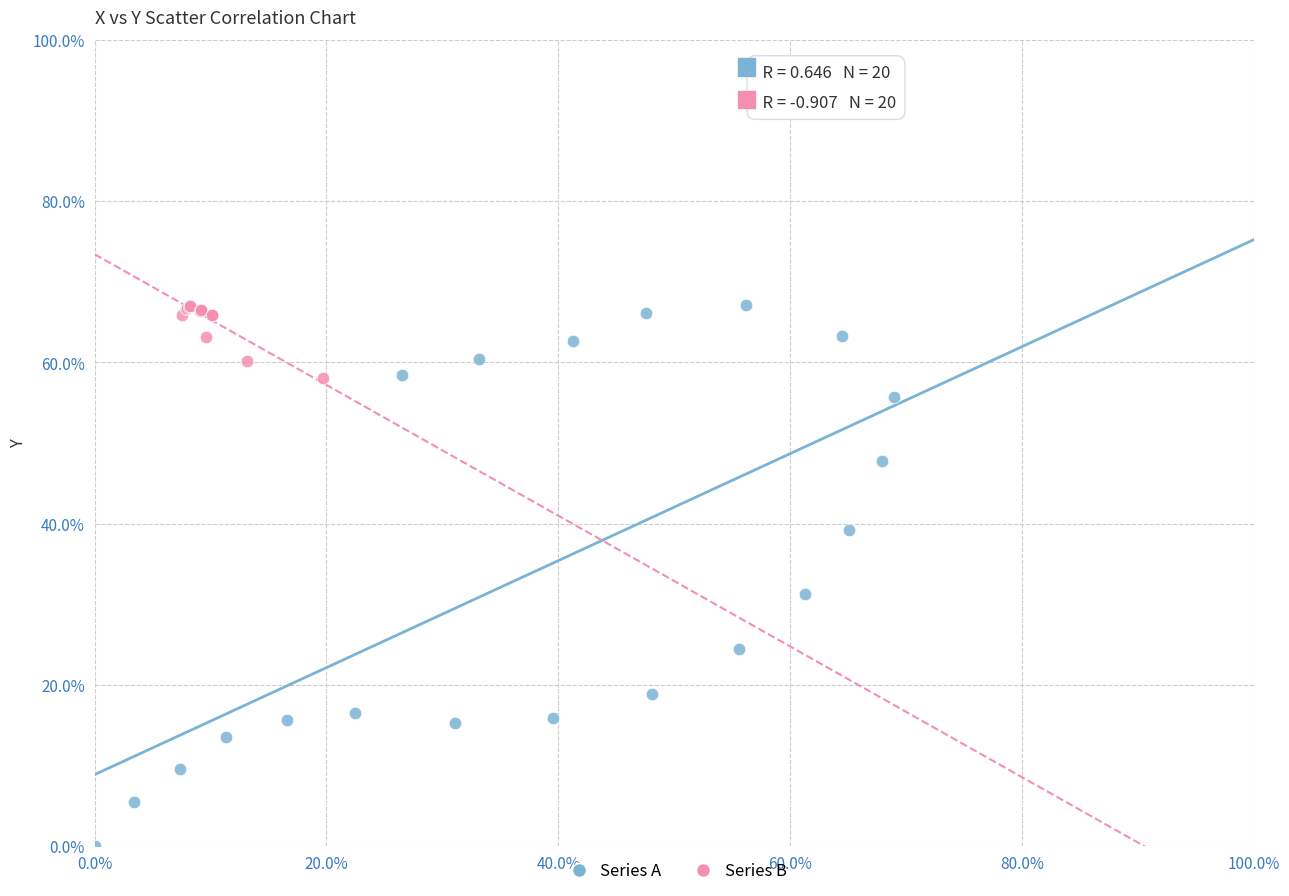

Which series has the largest Y range (max minus min)?

Series A